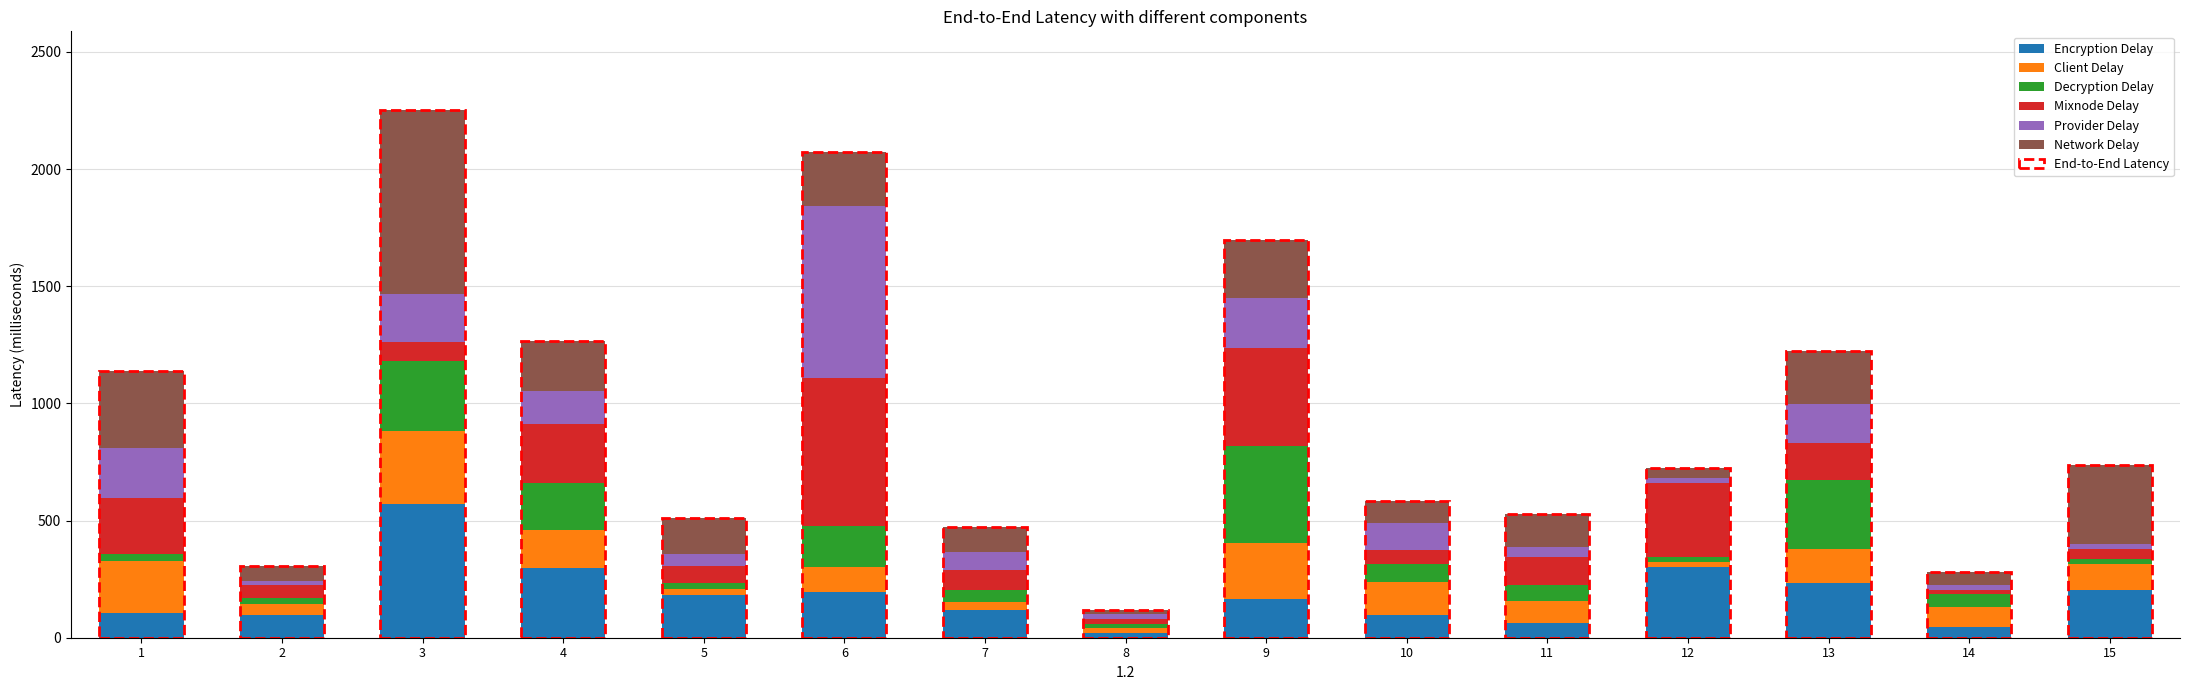

What is the sum of the Encryption Delay values at 14 and 6?

242